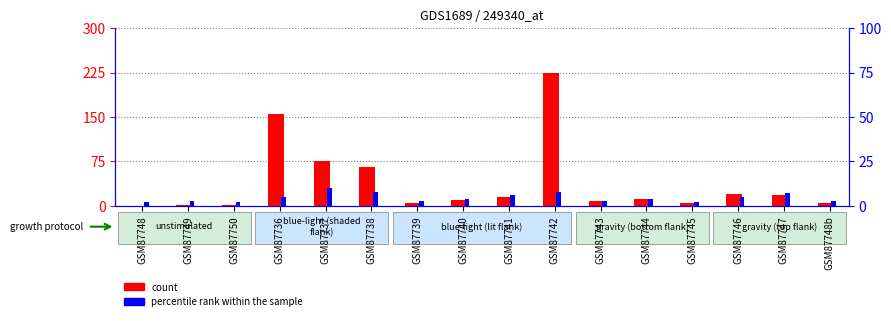

Between GSM87748 and GSM87746, which series saw the biggest shift?

count